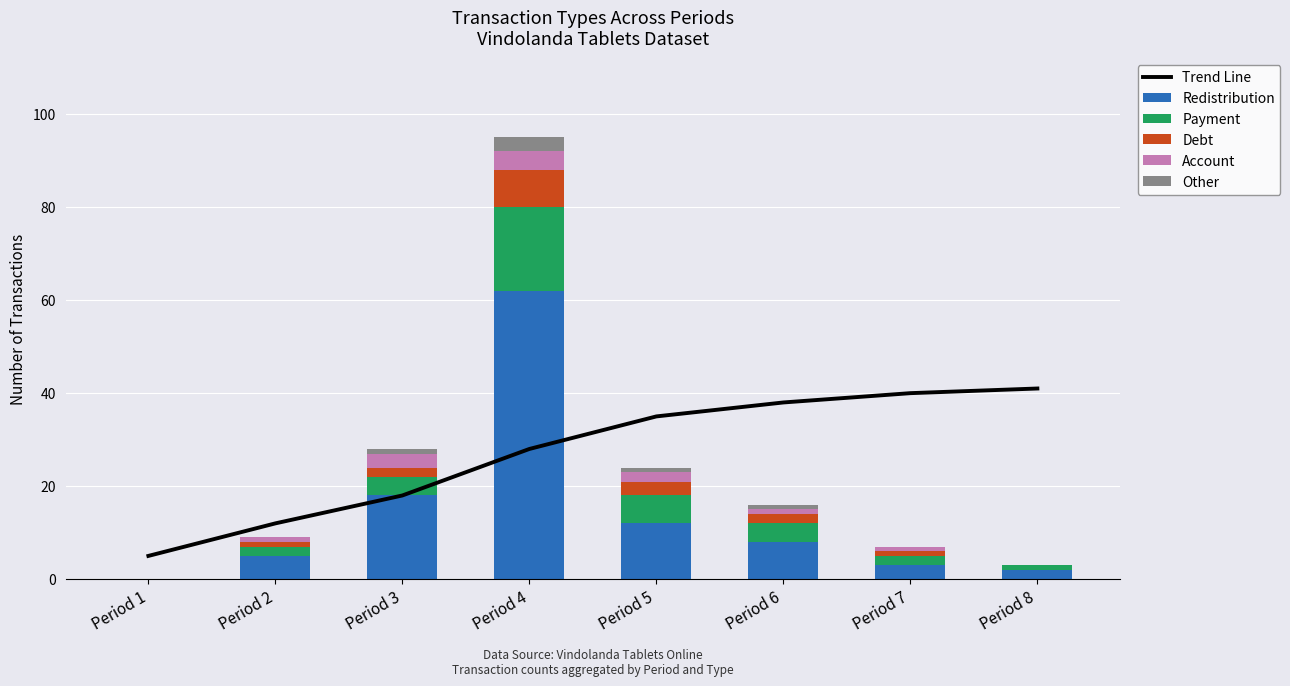

Which series has the largest range (max minus min)?

Redistribution